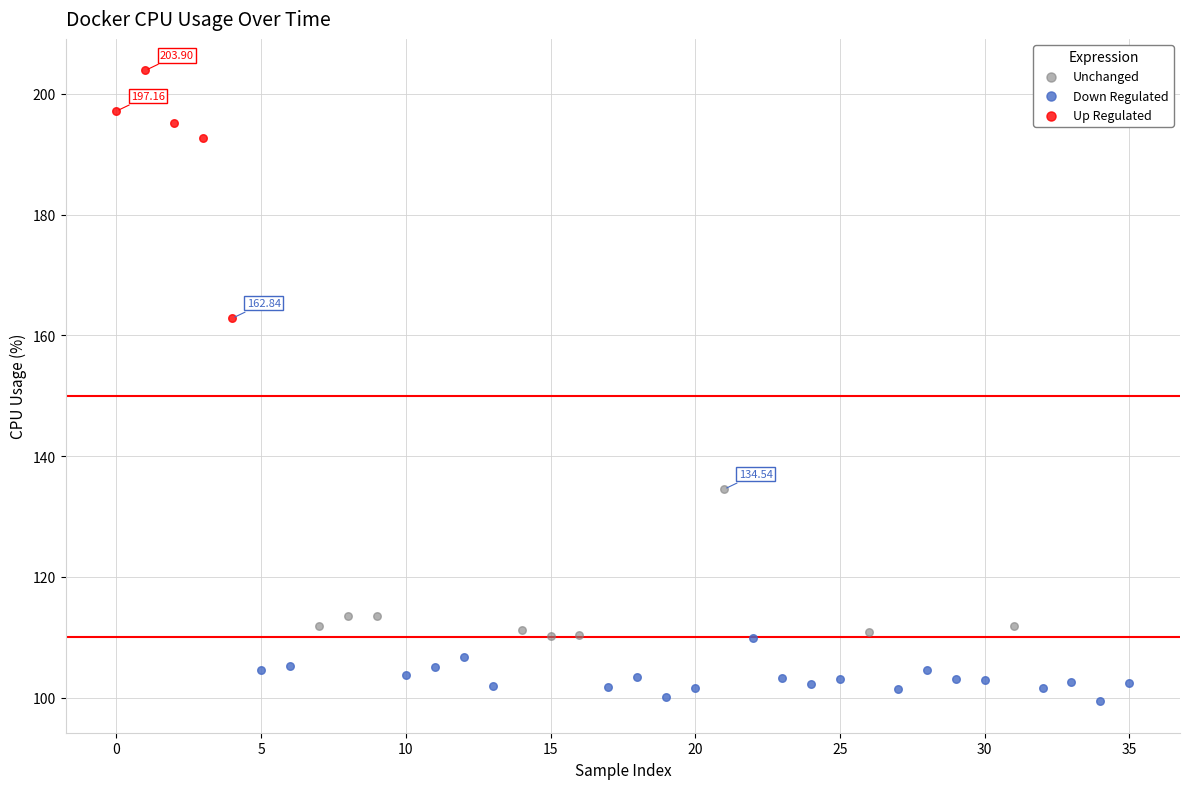

Which series has the largest Y range (max minus min)?

Up Regulated